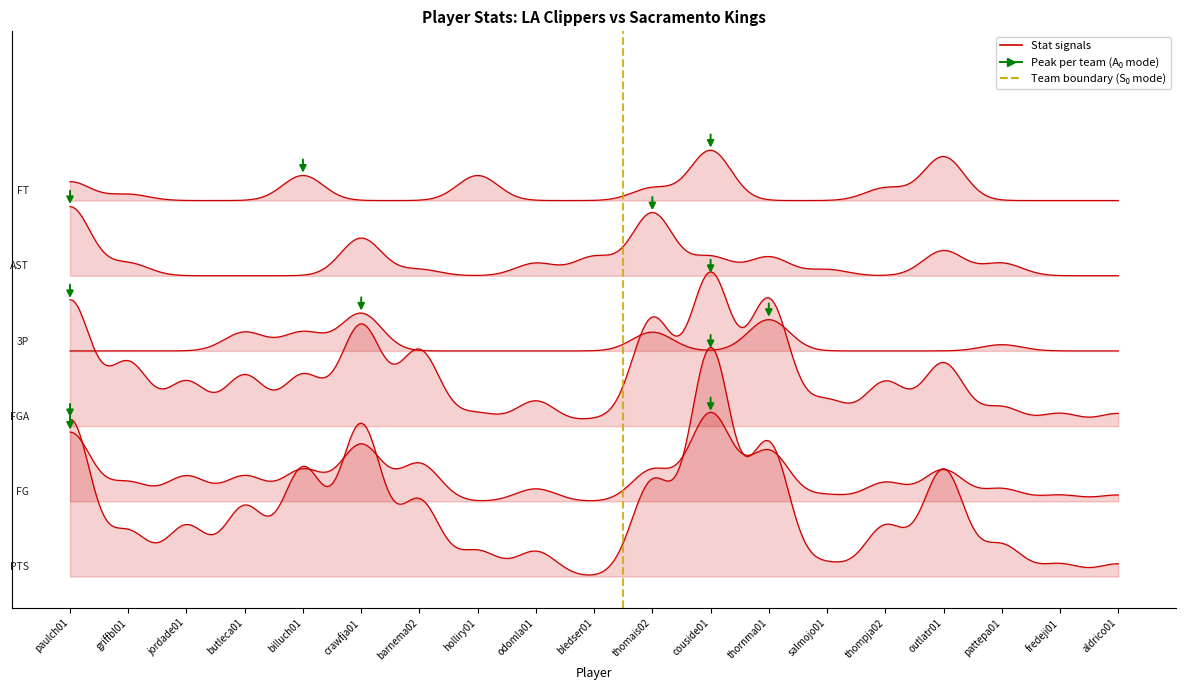

How many lines are shown in the chart?

6